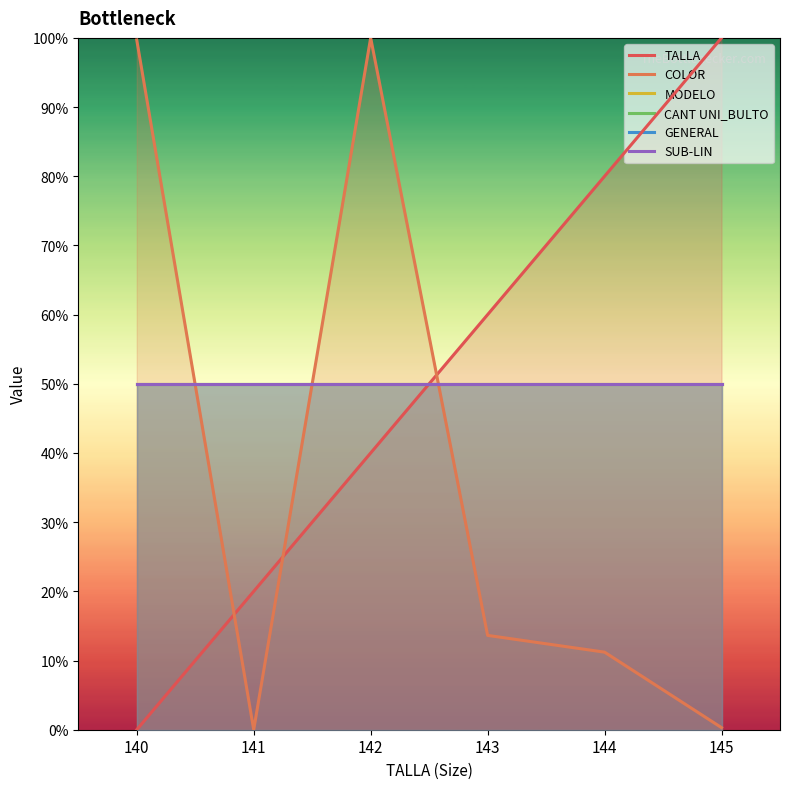

At which category does COLOR reach its first local valley?

141